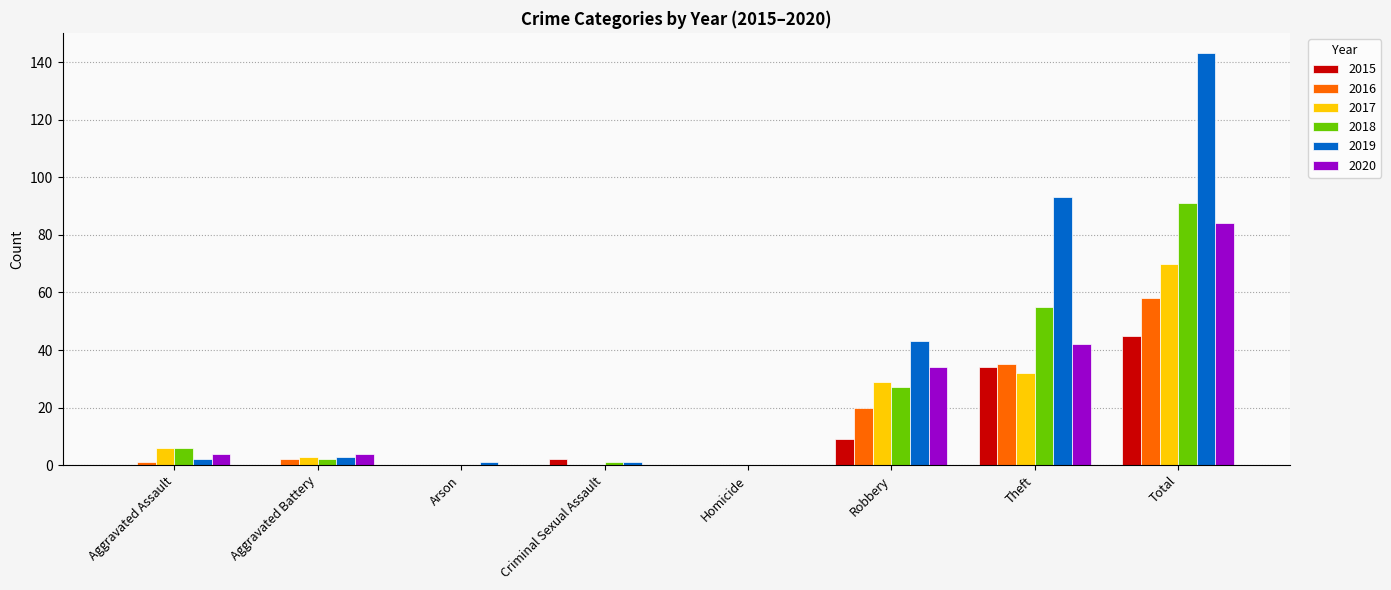

What is the sum of all 2018 values?

182